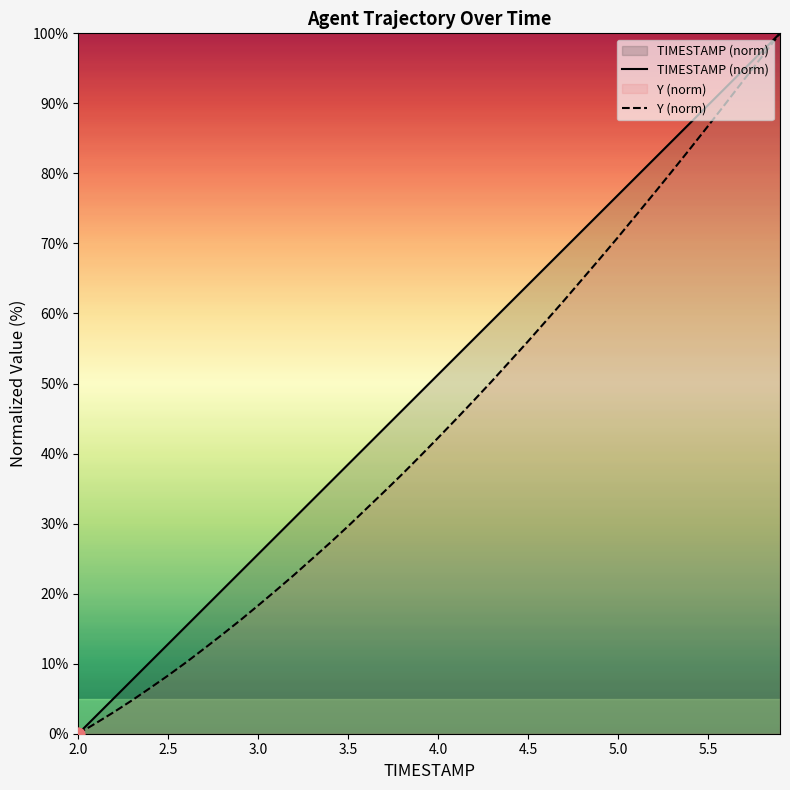

Which series has the widest spread of Y values?

TIMESTAMP (norm)